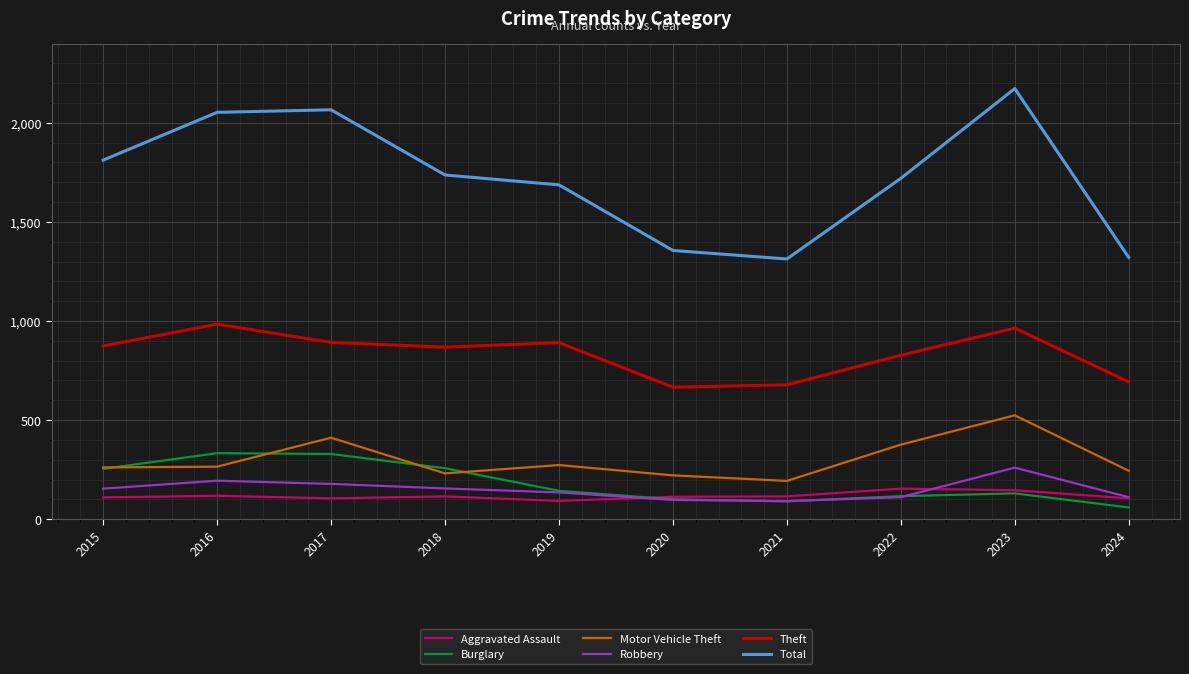

The value of Burglary at 2015 is 57. True or false?

False